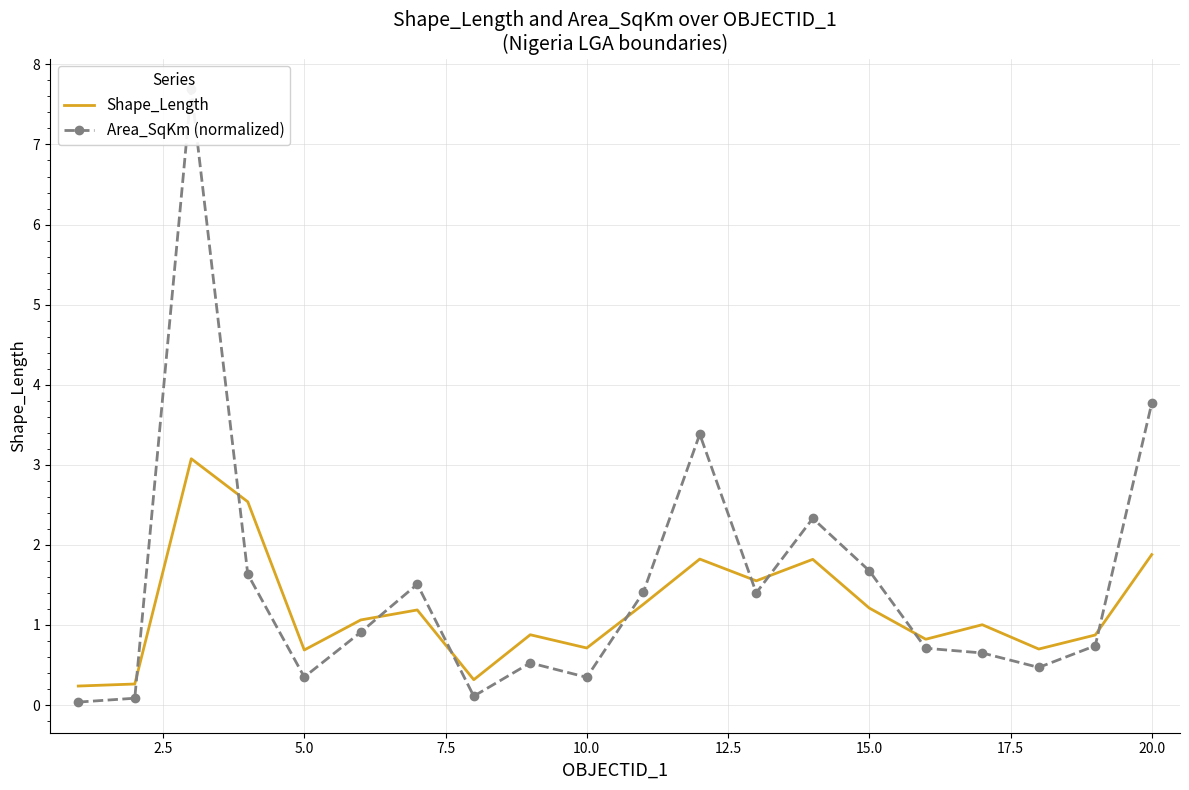

Which series has the largest total across all categories?

Area_SqKm (normalized)